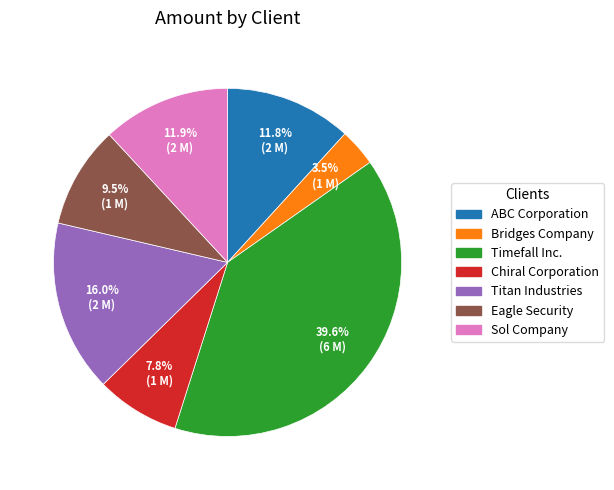

What is the ratio of the value at Eagle Security to the value at Bridges Company?

2.7